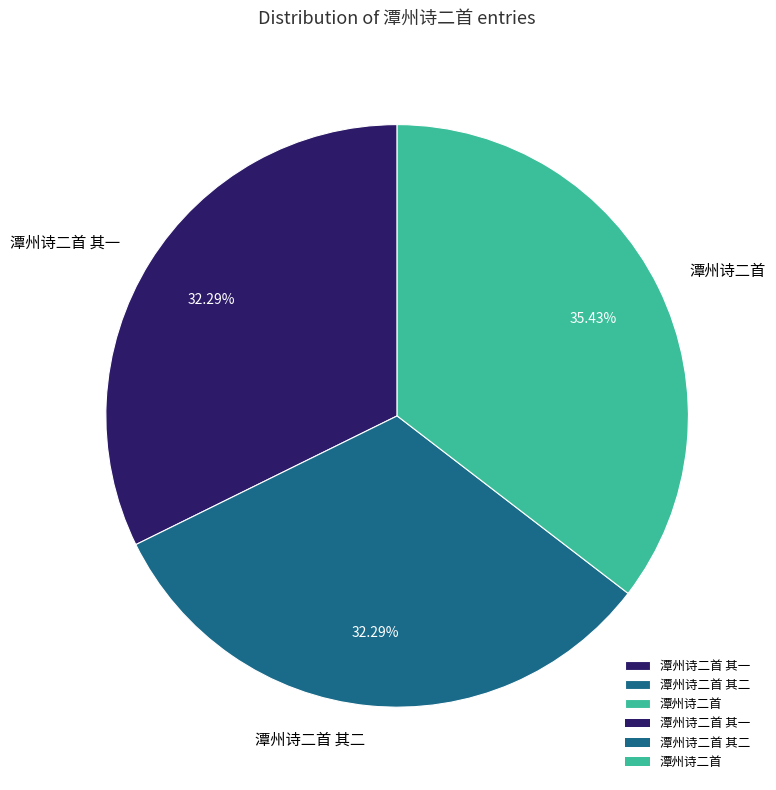

How much of the chart is everything except 潭州诗二首 其一?

67.7%